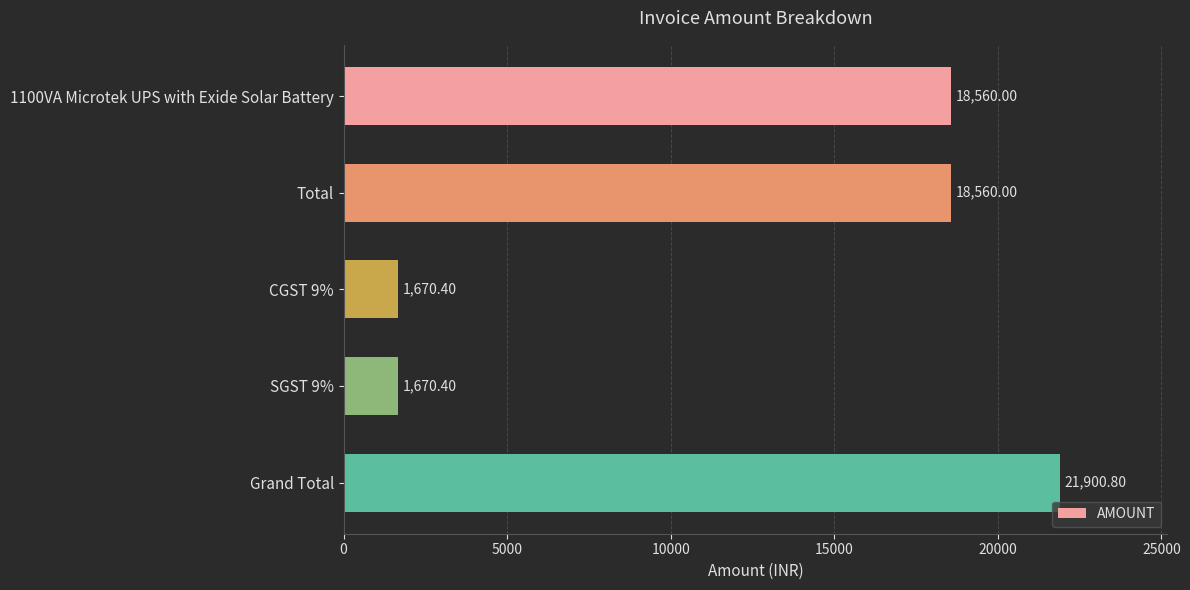

What is the change in value from 1100VA Microtek UPS with Exide Solar Battery to CGST 9%?

-16889.6